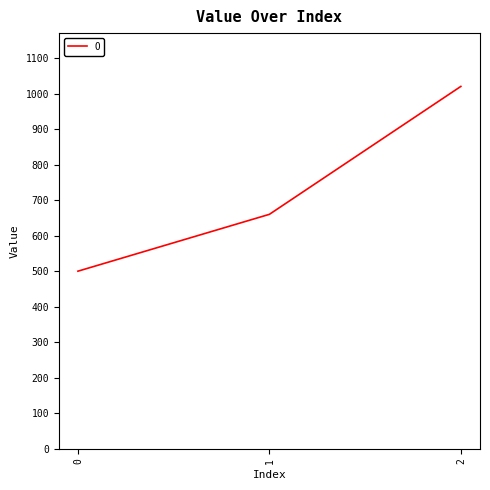

True or false: the data shows 248 at 0.

False